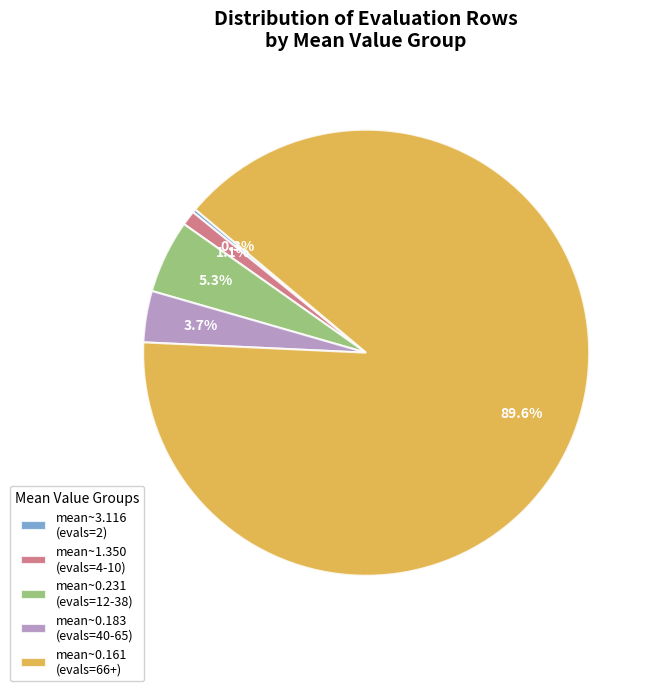

Which slice is the largest?

mean~0.161 (evals=66+)